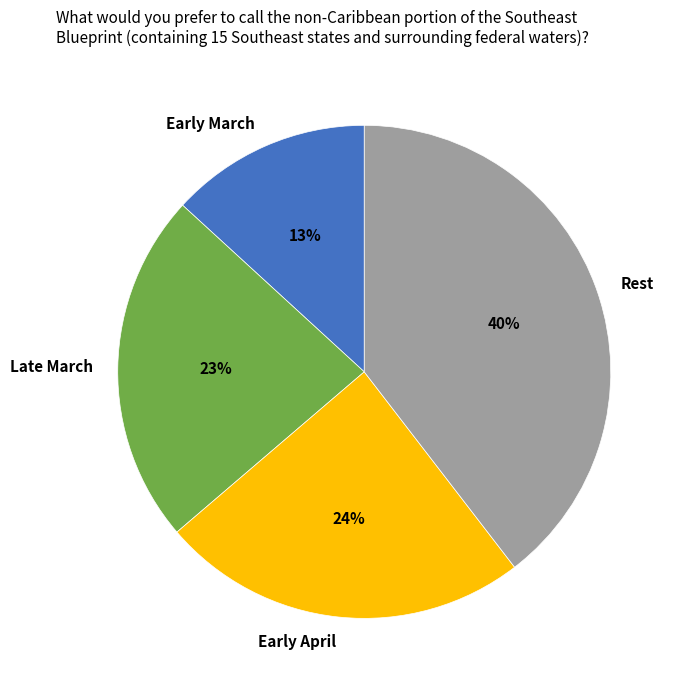

How many segments does this pie chart have?

4